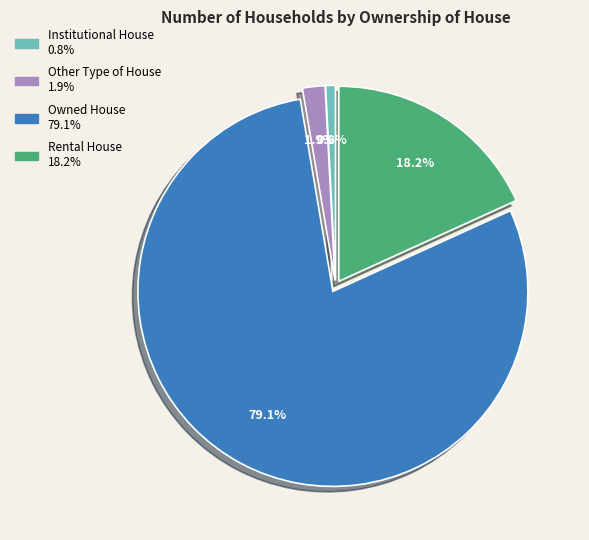

Which slice is the largest?

Owned House